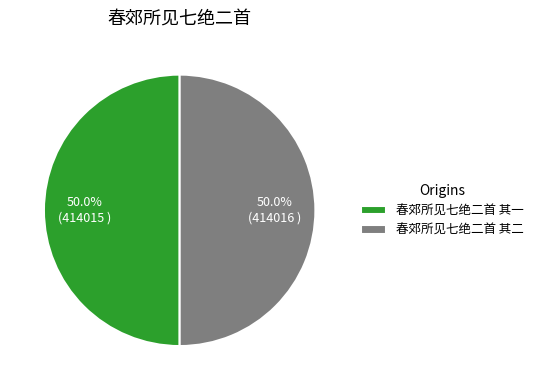

Count the number of slices in the pie.

2